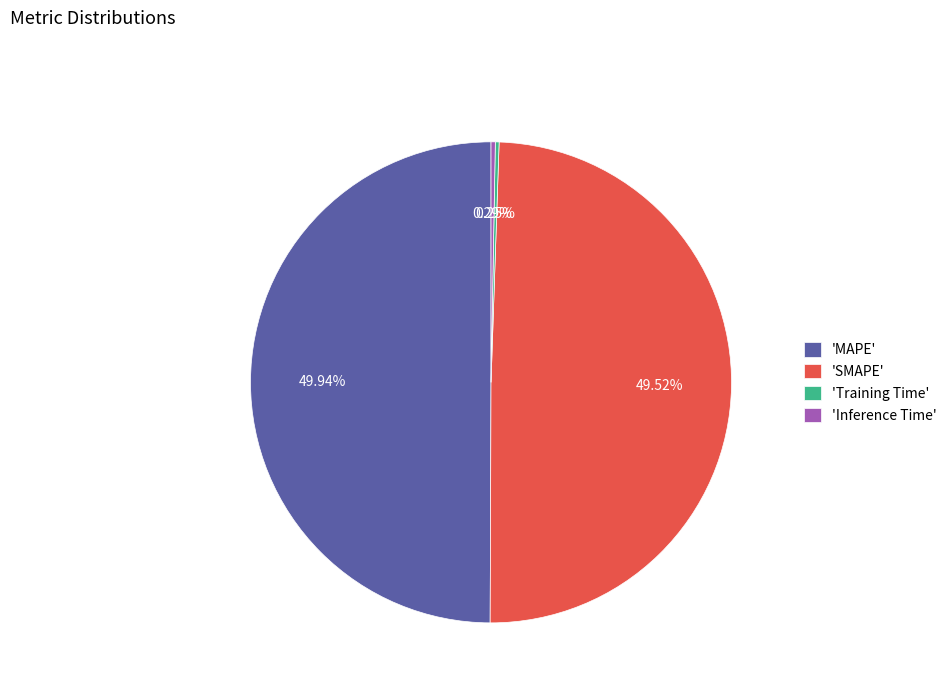

Does 'Inference Time' represent more than half of the total?

No